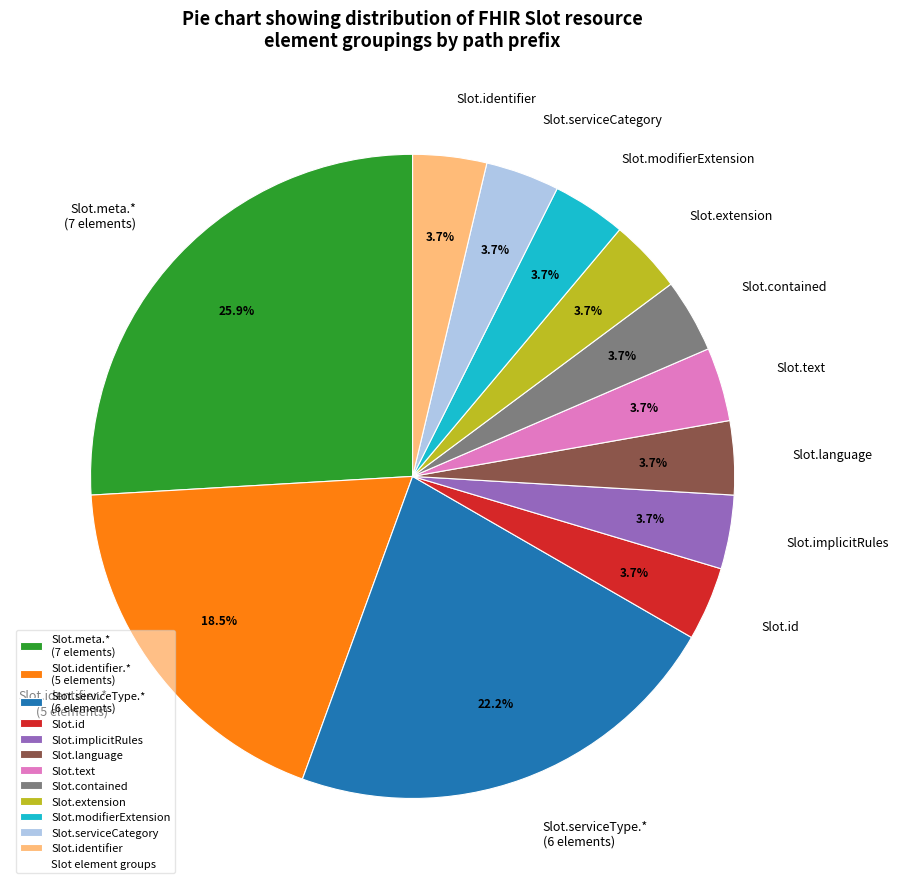

What is the ratio of the value at Slot.contained to the value at Slot.language?

1.0